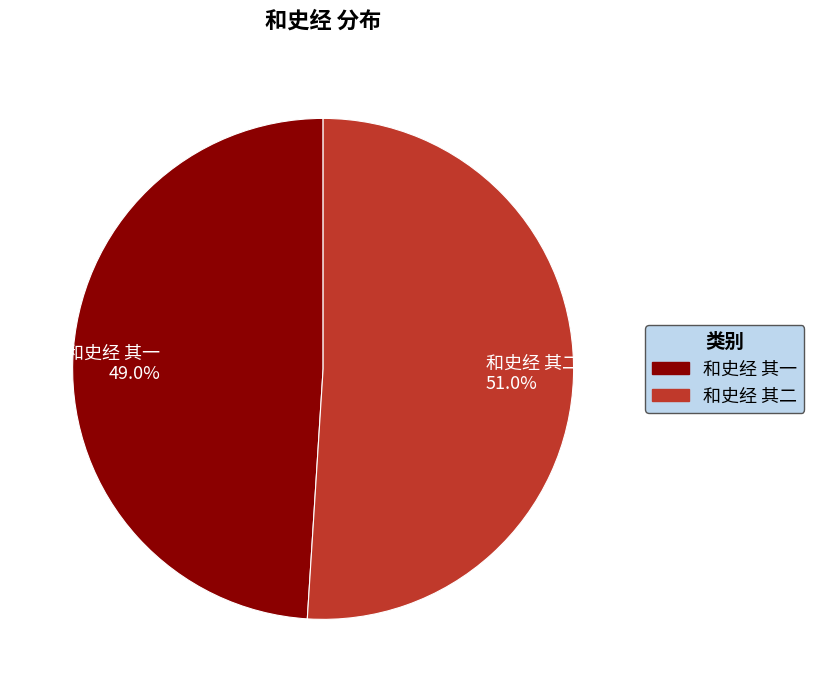

Is the sum of 和史经 其二 and 和史经 其一 greater than half?

Yes